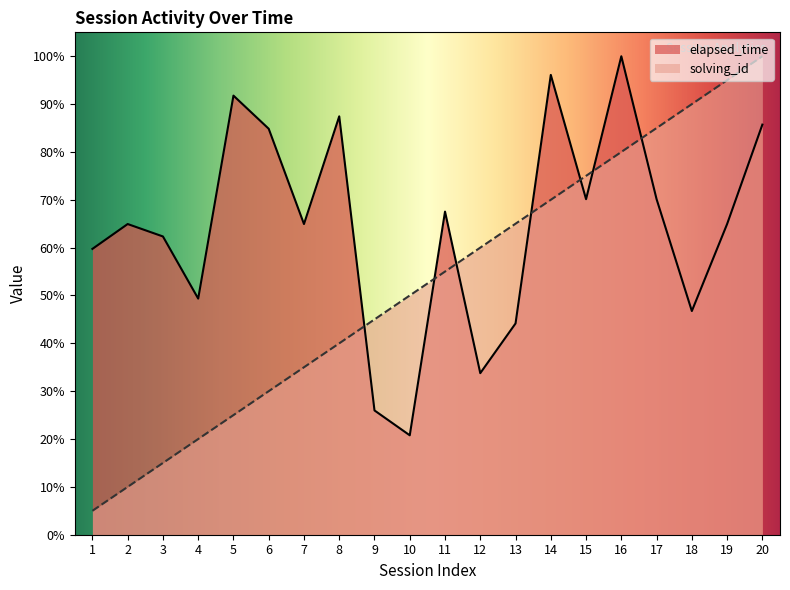

Which category has the highest value across all series?

16